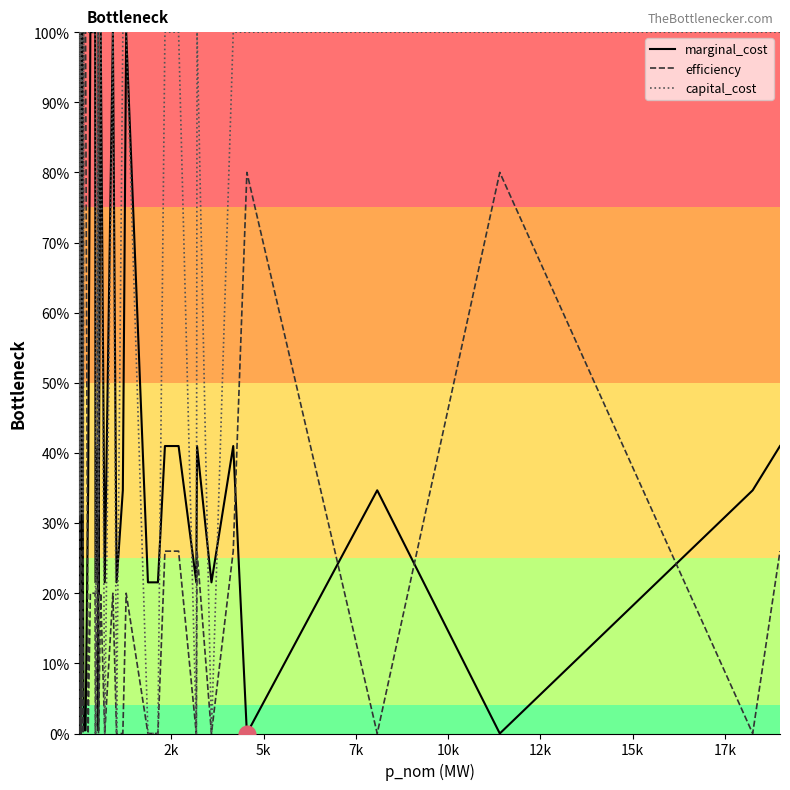

True or false: efficiency and capital_cost intersect in this chart.

False